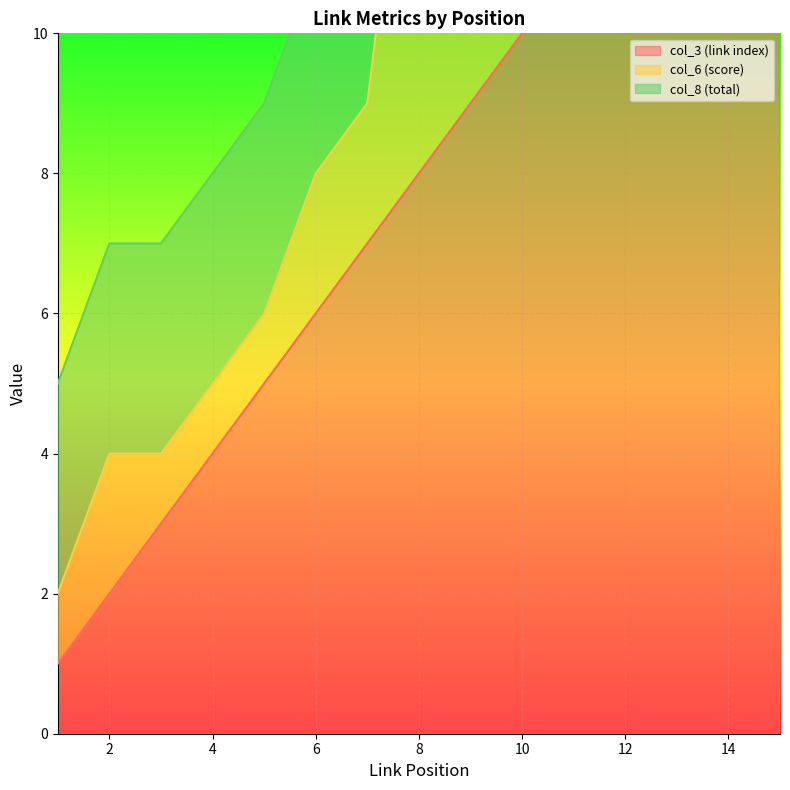

What is the sum of all col_8 (total) values?

45